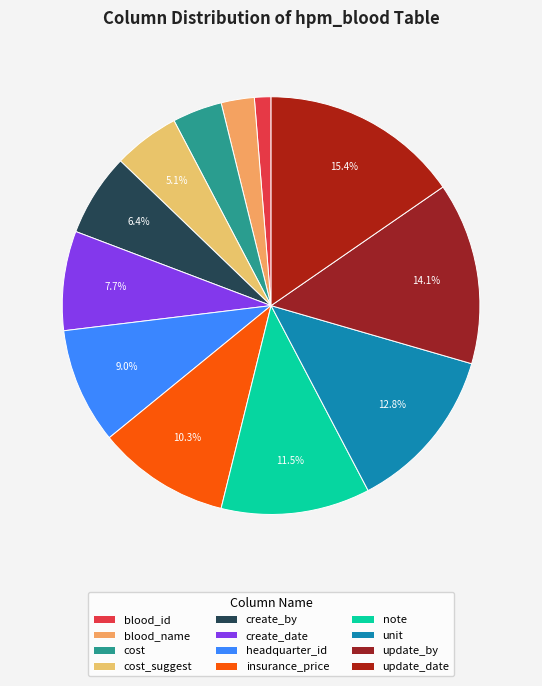

What is the ratio of the value at headquarter_id to the value at note?

0.8